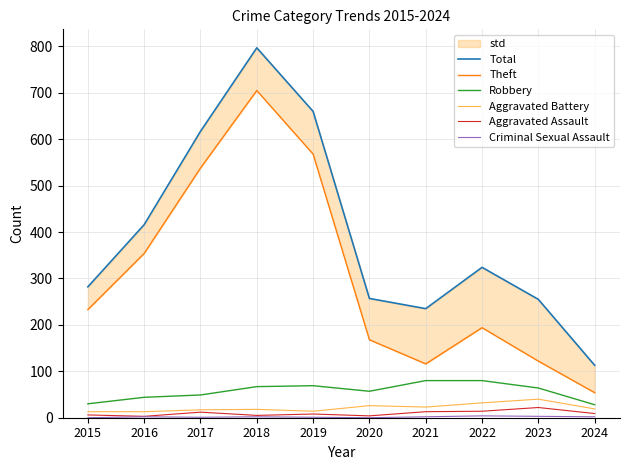

How many values in the Criminal Sexual Assault series are below 2?

4